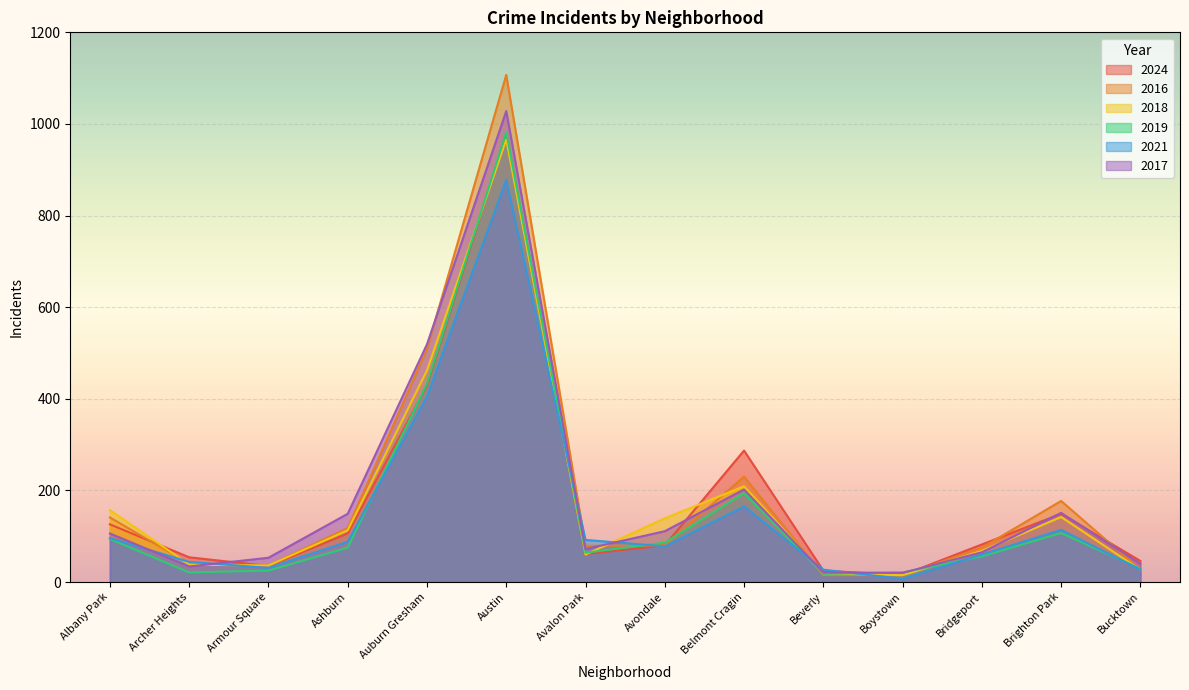

What is the difference between the 2024 values at Archer Heights and Belmont Cragin?

233